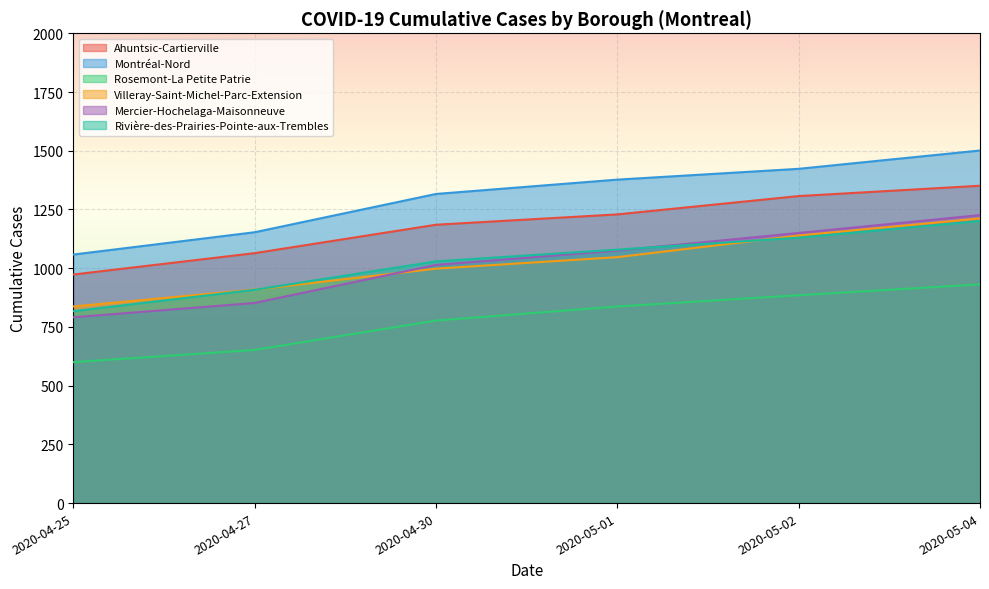

Reading left to right, list all the values displayed in this chart.

Ahuntsic-Cartierville: 973	1064	1185	1229	1307	1351
Montréal-Nord: 1058	1153	1316	1377	1423	1501
Rosemont-La Petite Patrie: 600	652	777	837	885	931
Villeray-Saint-Michel-Parc-Extension: 837	909	998	1047	1139	1212
Mercier-Hochelaga-Maisonneuve: 791	852	1014	1075	1150	1226
Rivière-des-Prairies-Pointe-aux-Trembles: 817	908	1029	1079	1130	1201